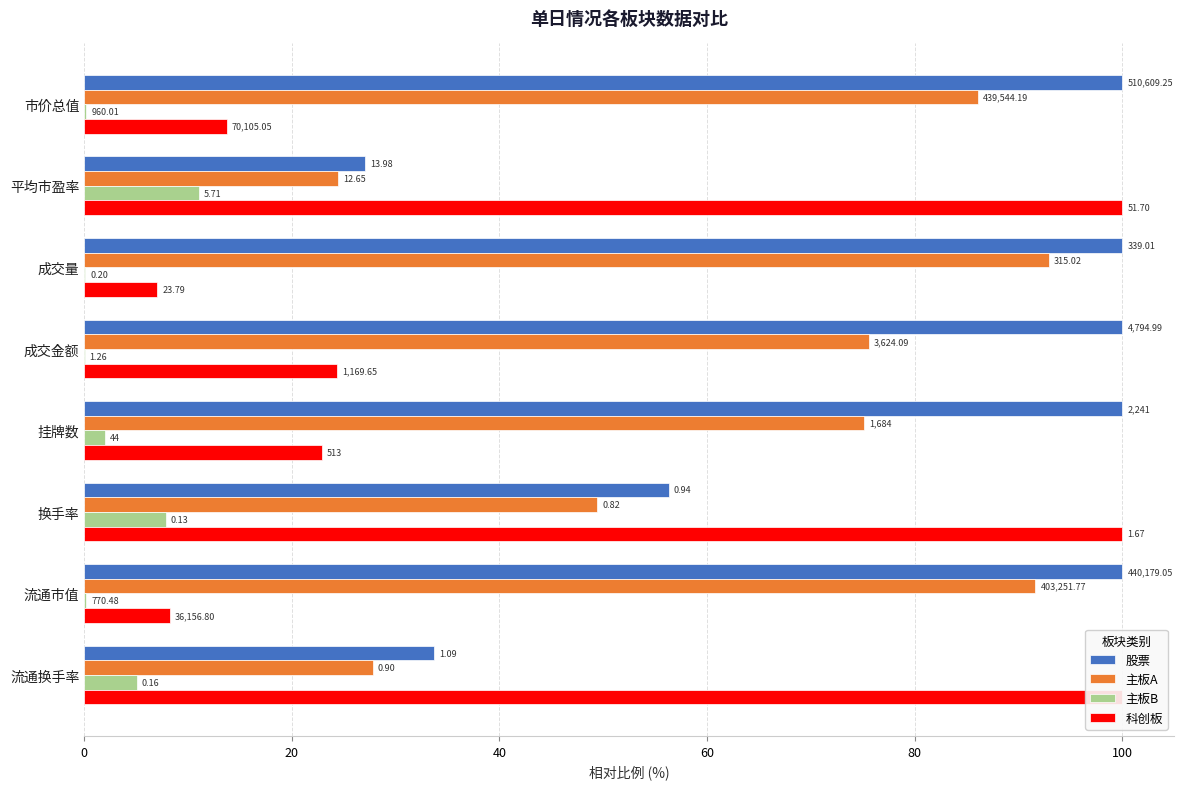

What is the minimum value for 主板A?

24.5